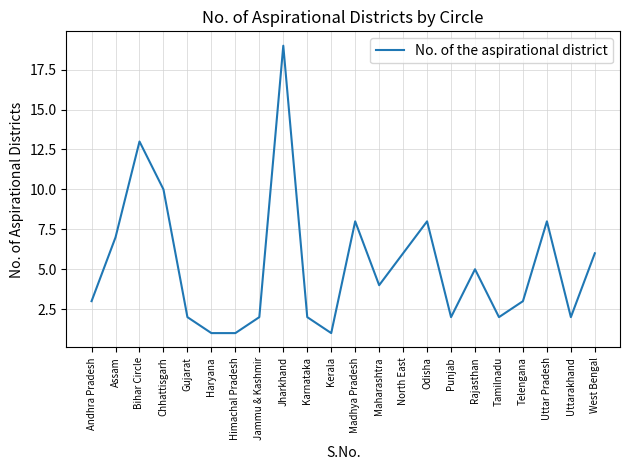

Which has a higher value, Punjab or Kerala?

Punjab